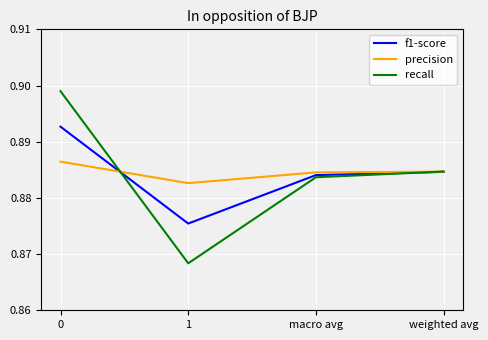

What is the total value across all series at 0?

2.7